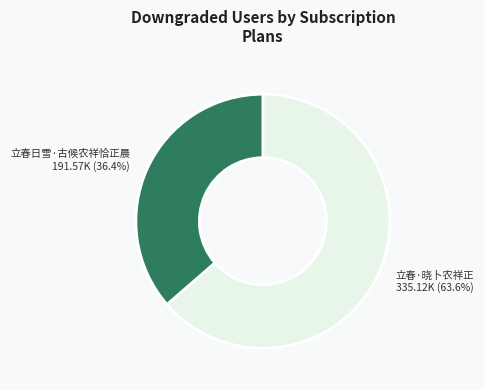

Does any single category account for the majority?

Yes